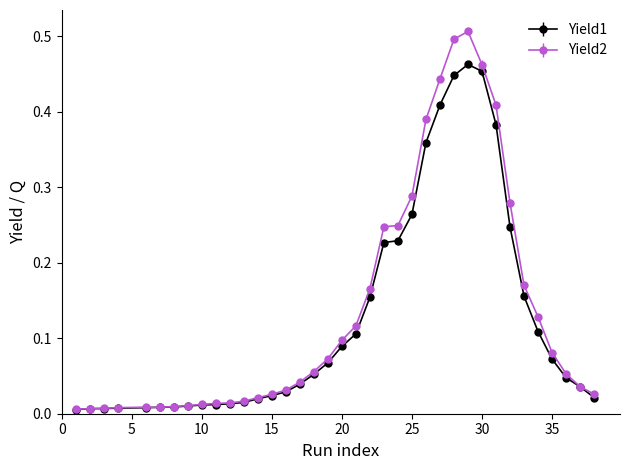

What are all the series names shown in the legend?

Yield1, Yield2